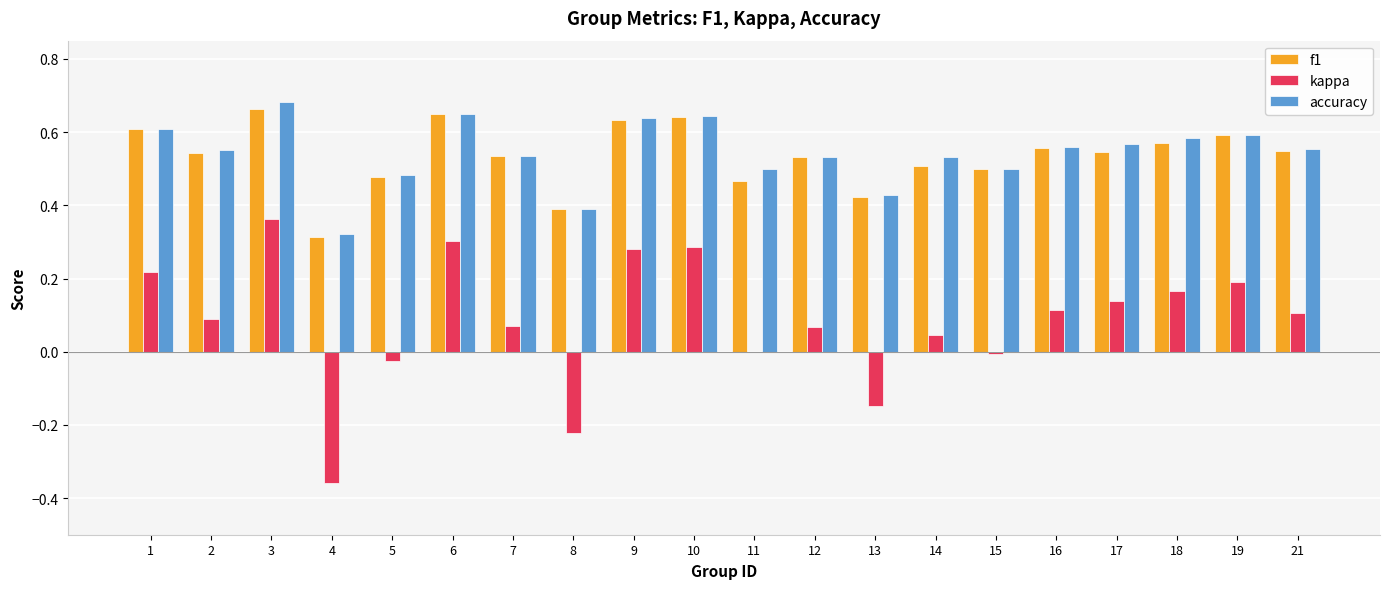

Between 6 and 13, which series saw the biggest shift?

kappa